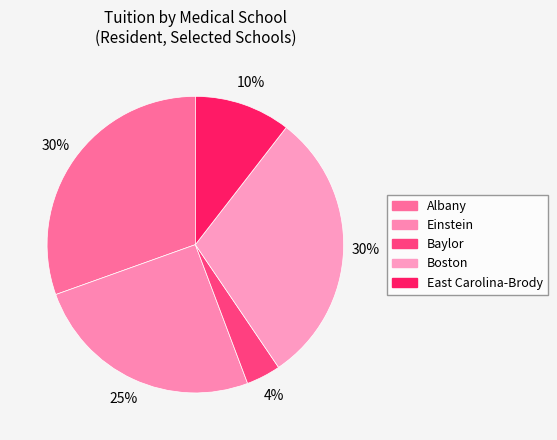

How many slices are in this pie chart?

5